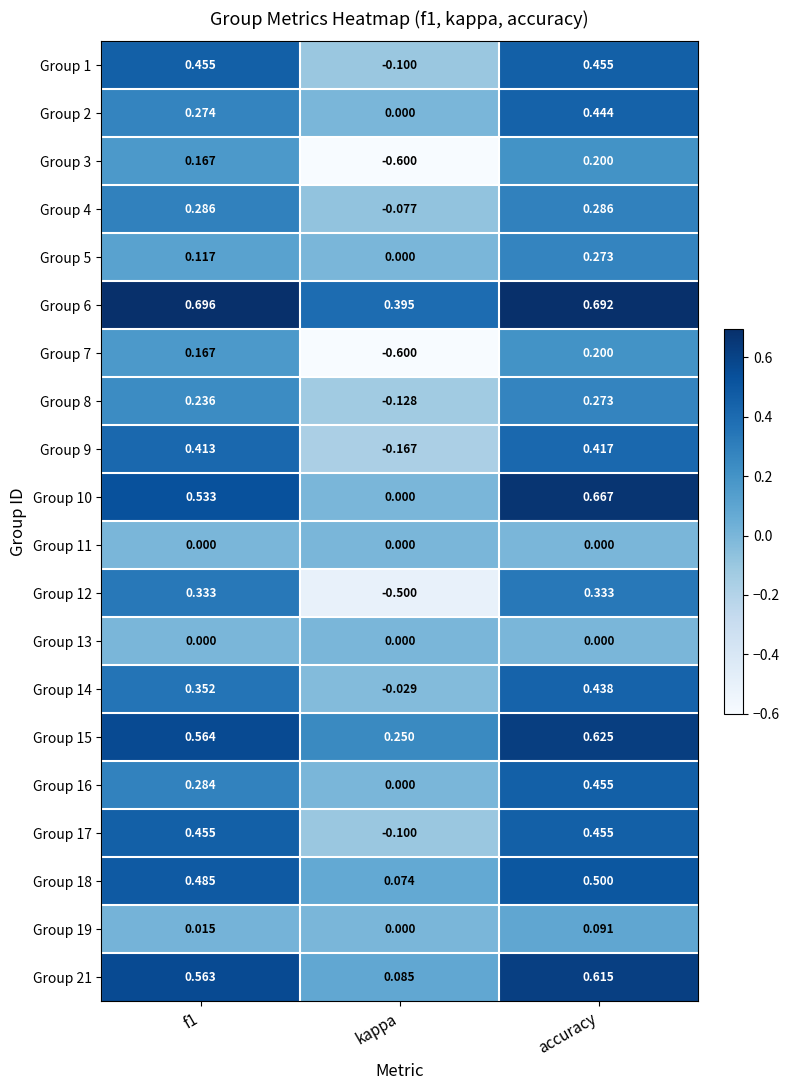

Where is Group 5 nearest to the value 0?

kappa